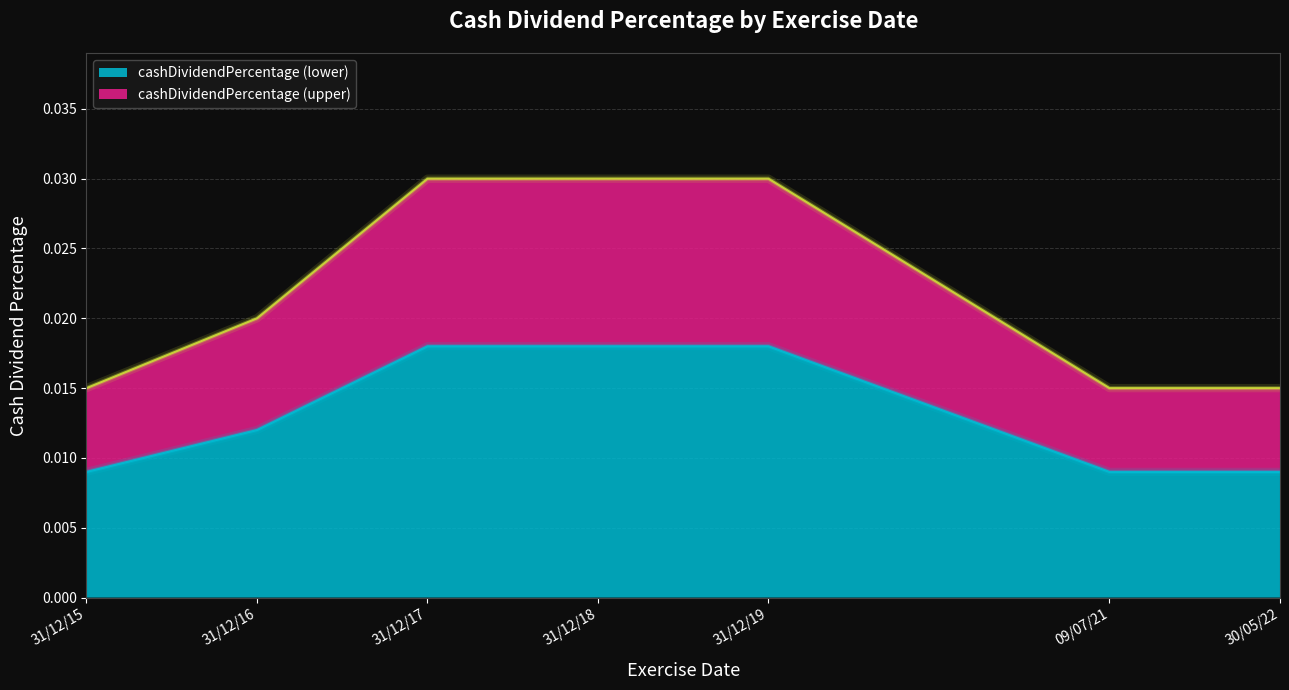

What are all the series names shown in the legend?

cashDividendPercentage (lower), cashDividendPercentage (upper)